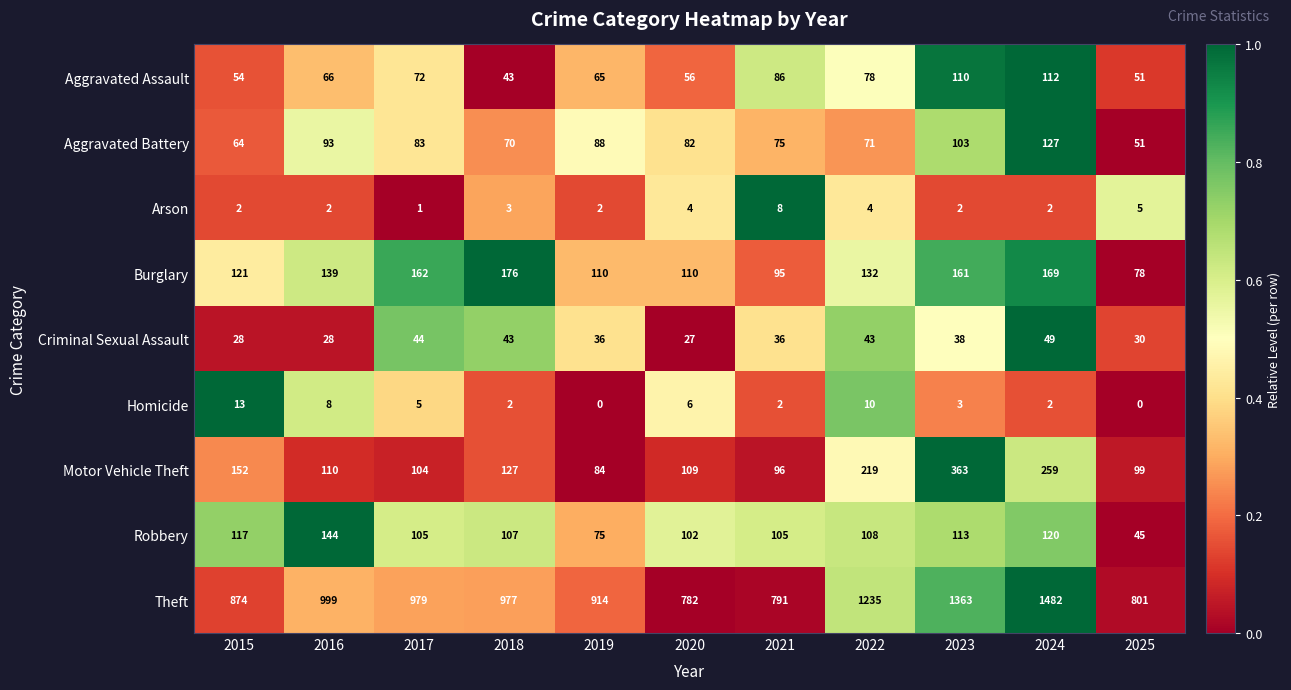

Which series changed the most between 2020 and 2024?

Theft